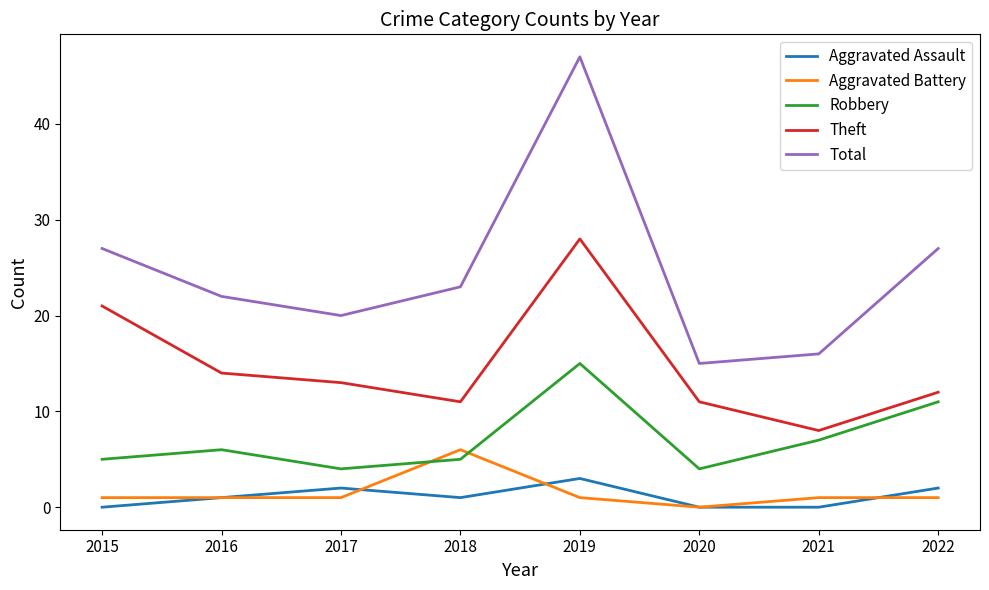

Reading right to left, list all the values displayed in this chart.

Aggravated Assault: 2022=2	2021=0	2020=0	2019=3	2018=1	2017=2	2016=1	2015=0
Aggravated Battery: 2022=1	2021=1	2020=0	2019=1	2018=6	2017=1	2016=1	2015=1
Robbery: 2022=11	2021=7	2020=4	2019=15	2018=5	2017=4	2016=6	2015=5
Theft: 2022=12	2021=8	2020=11	2019=28	2018=11	2017=13	2016=14	2015=21
Total: 2022=27	2021=16	2020=15	2019=47	2018=23	2017=20	2016=22	2015=27